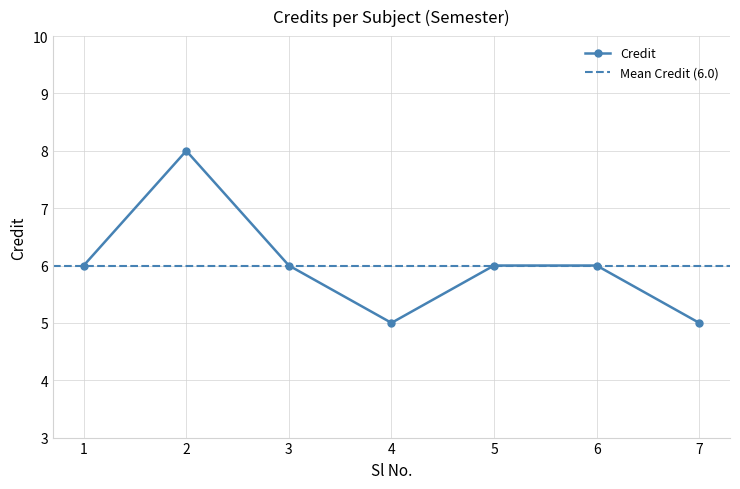

Is it true that the value at 6 is 6?

True